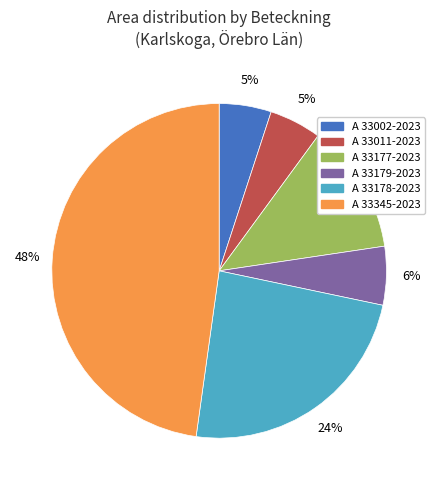

Is it true that A 33179-2023 is 6% of the pie?

True